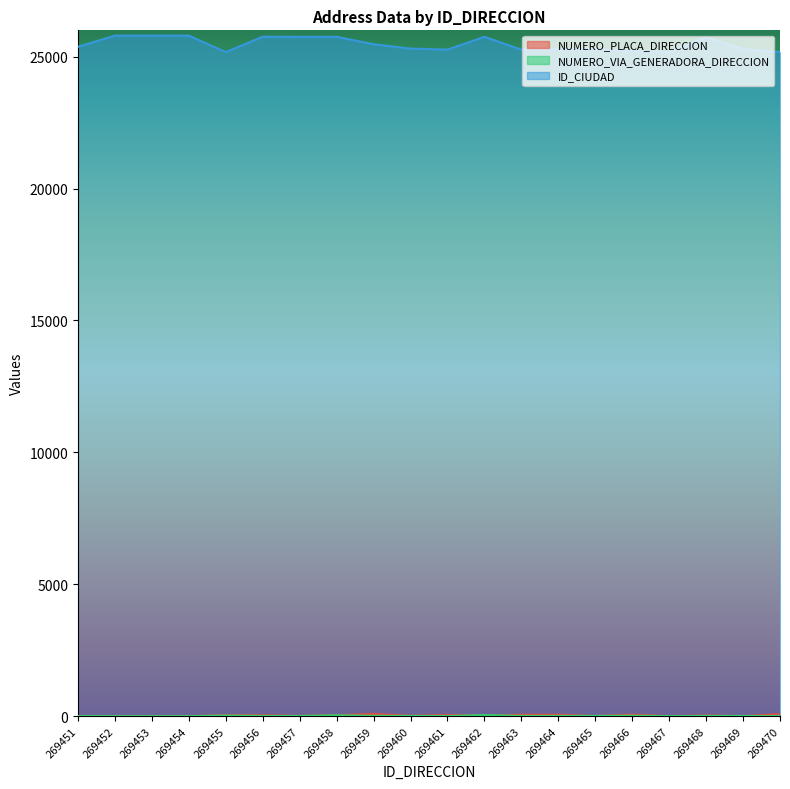

Does the chart have visible grid lines?

No